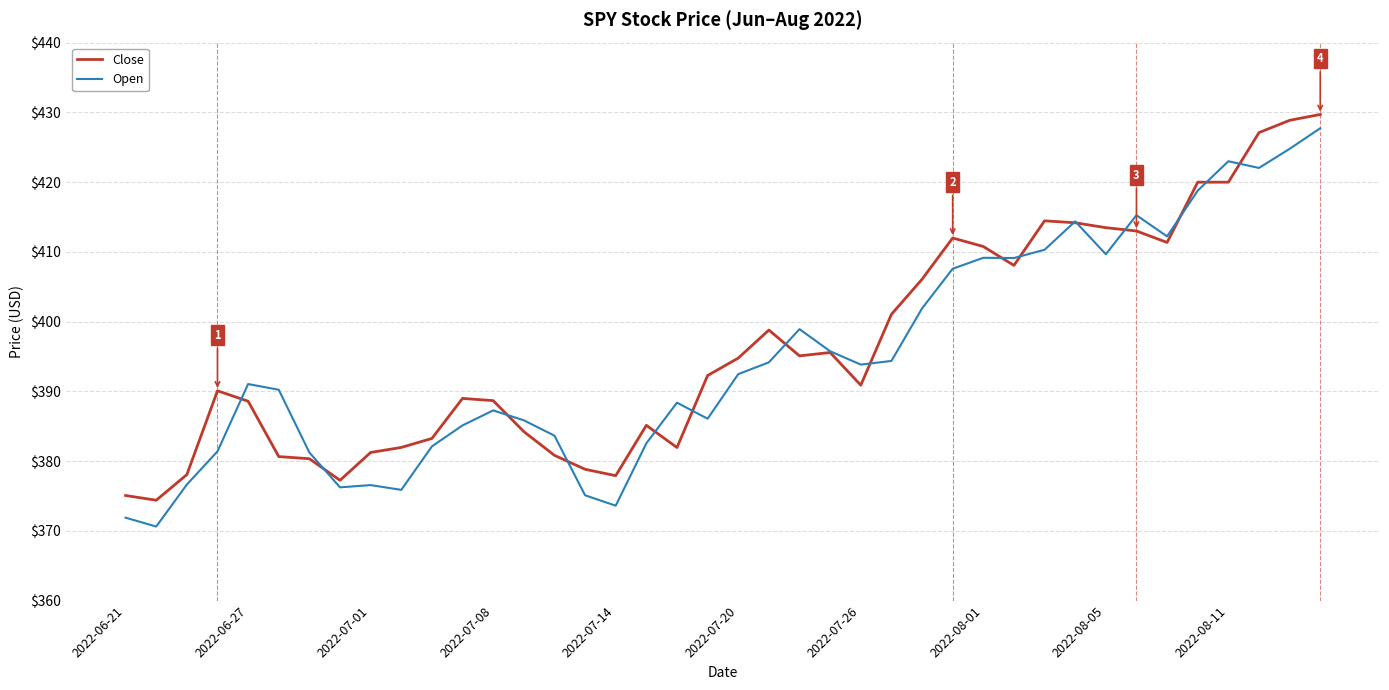

What are all the series names shown in the legend?

Close, Open